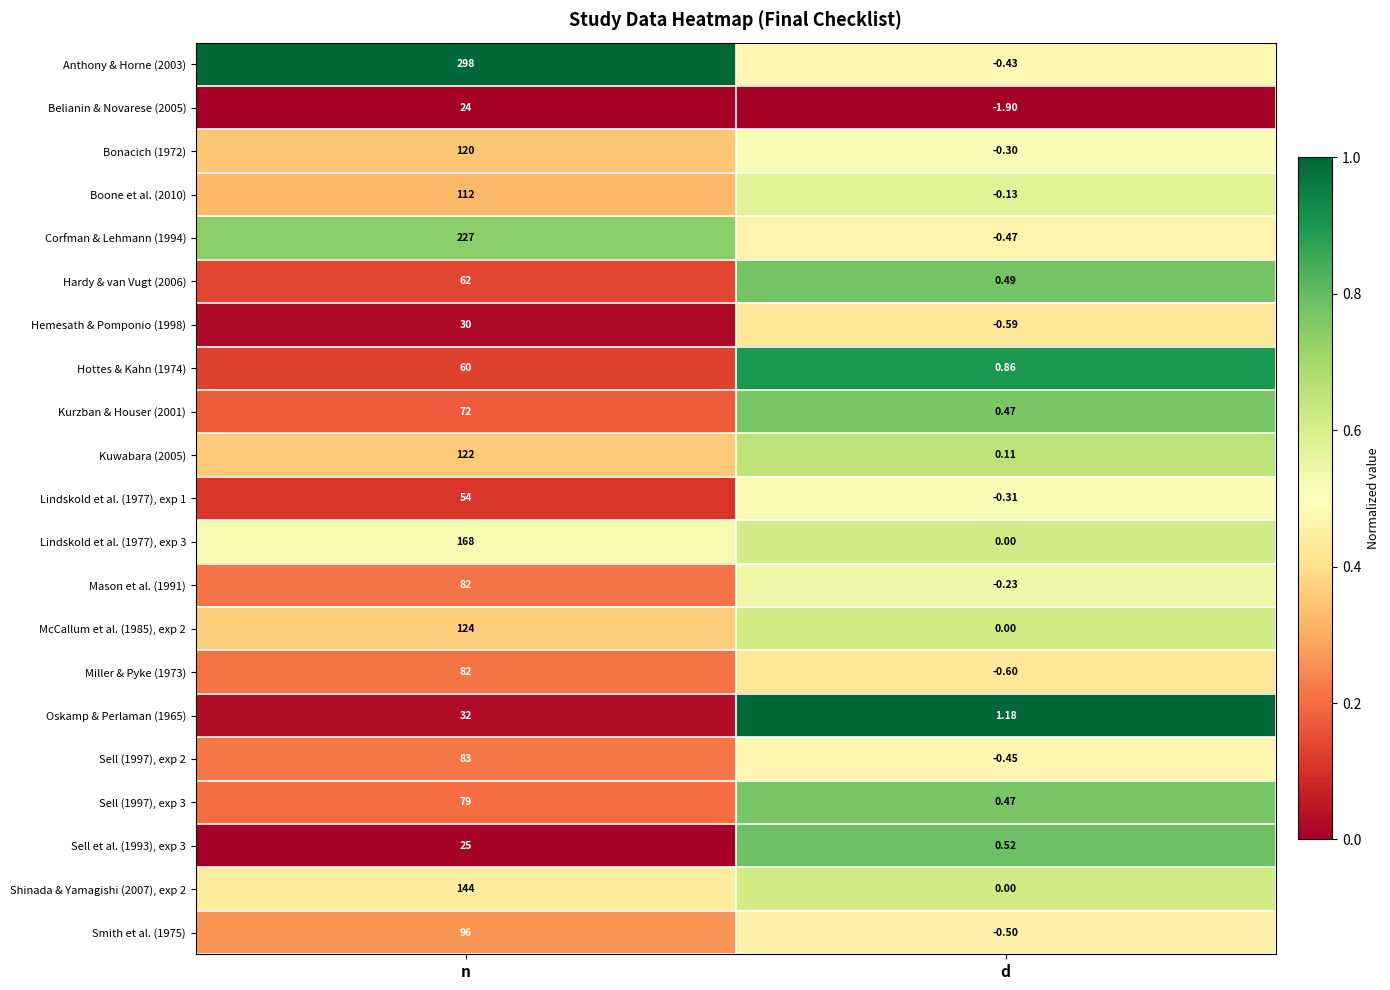

What is the spread (max minus min) of values at d?

3.1